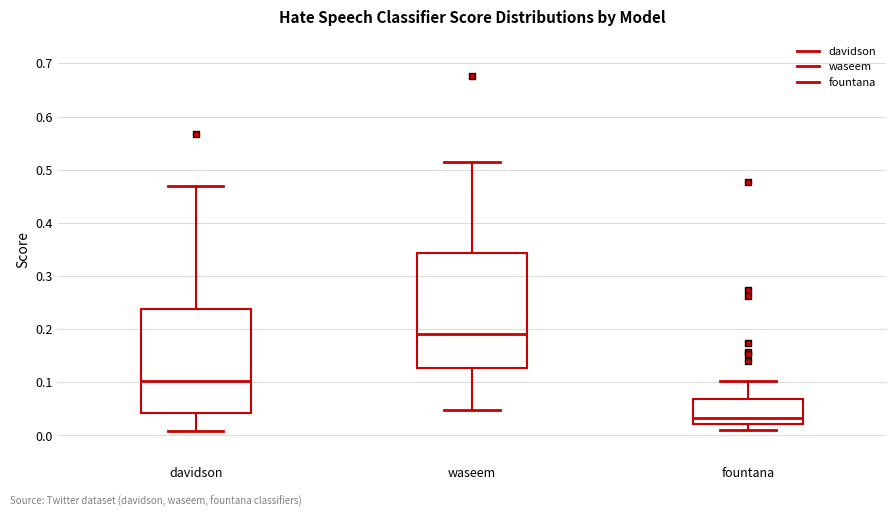

Reading left to right, read every box against the y-axis: the position of its median line, the range the box covers, and the ends of its whiskers. The values are not printed on the chart, so give them approximately, as read against the axis.

davidson: median 0.10, box 0.04 to 0.24, whiskers 0.01 to 0.47
waseem: median 0.19, box 0.13 to 0.34, whiskers 0.05 to 0.51
fountana: median 0.03, box 0.02 to 0.07, whiskers 0.01 to 0.10